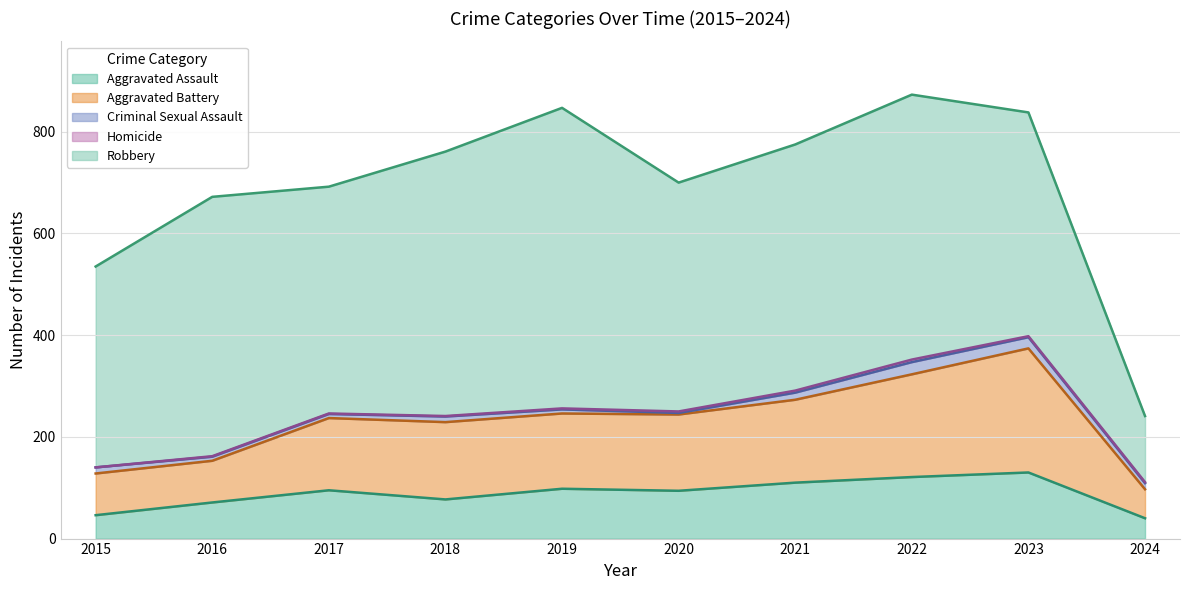

Where is Aggravated Battery nearest to the value 150?

2020